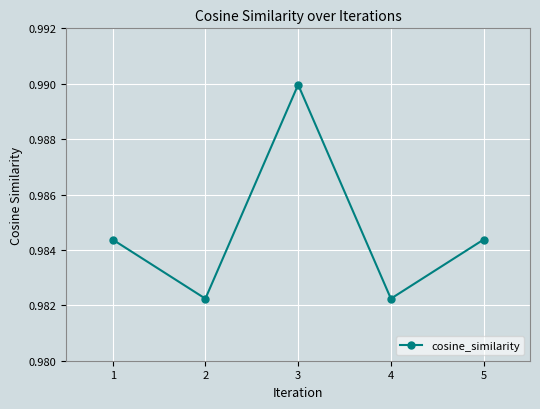

Count the values in the range 0 to 1.

5